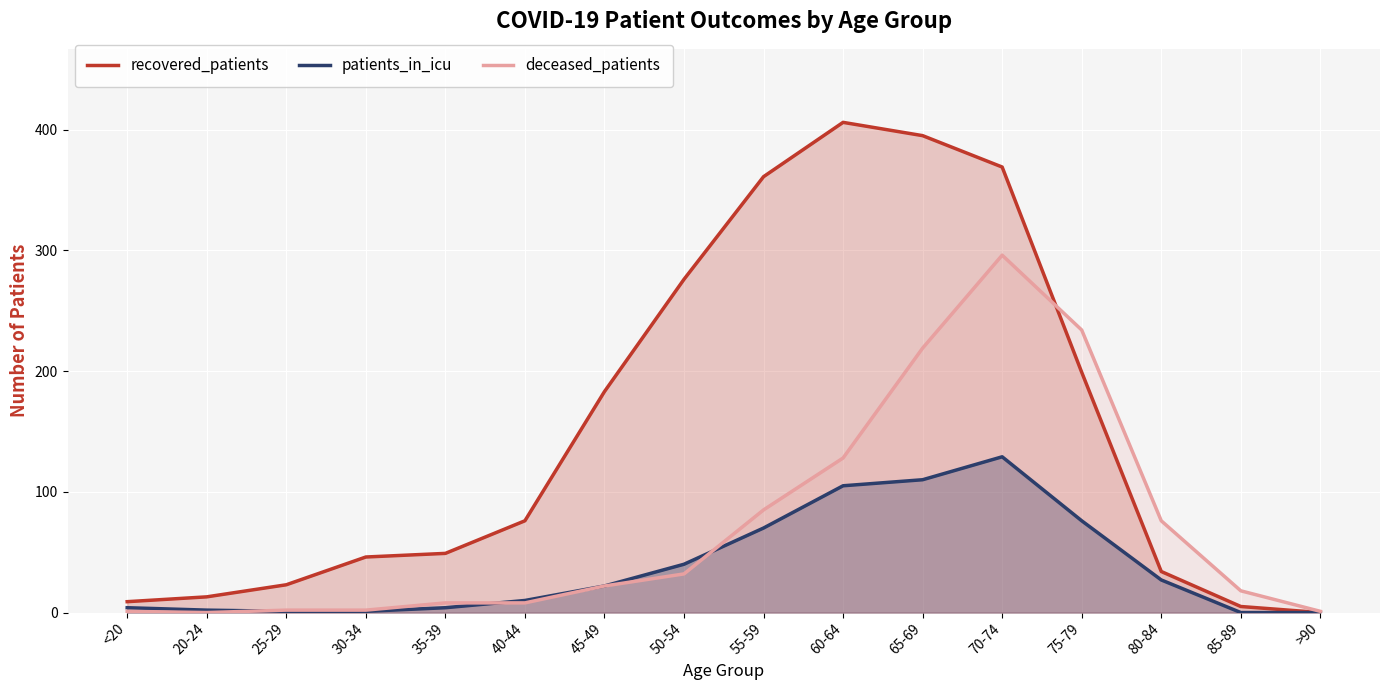

True or false: deceased_patients has more than 0 points higher than both neighbors.

True